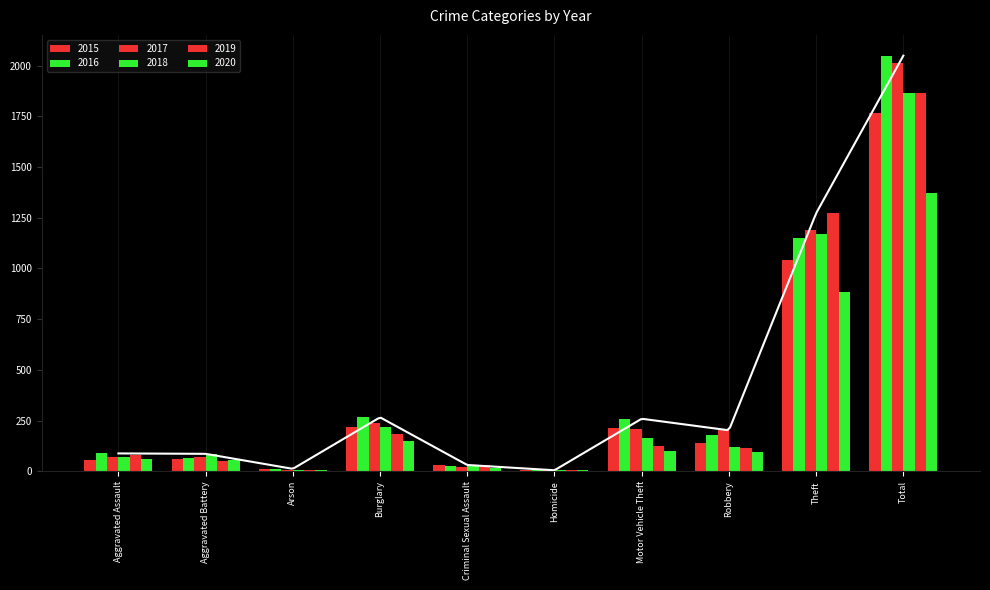

At which label is 2015 closest to 886?

Theft